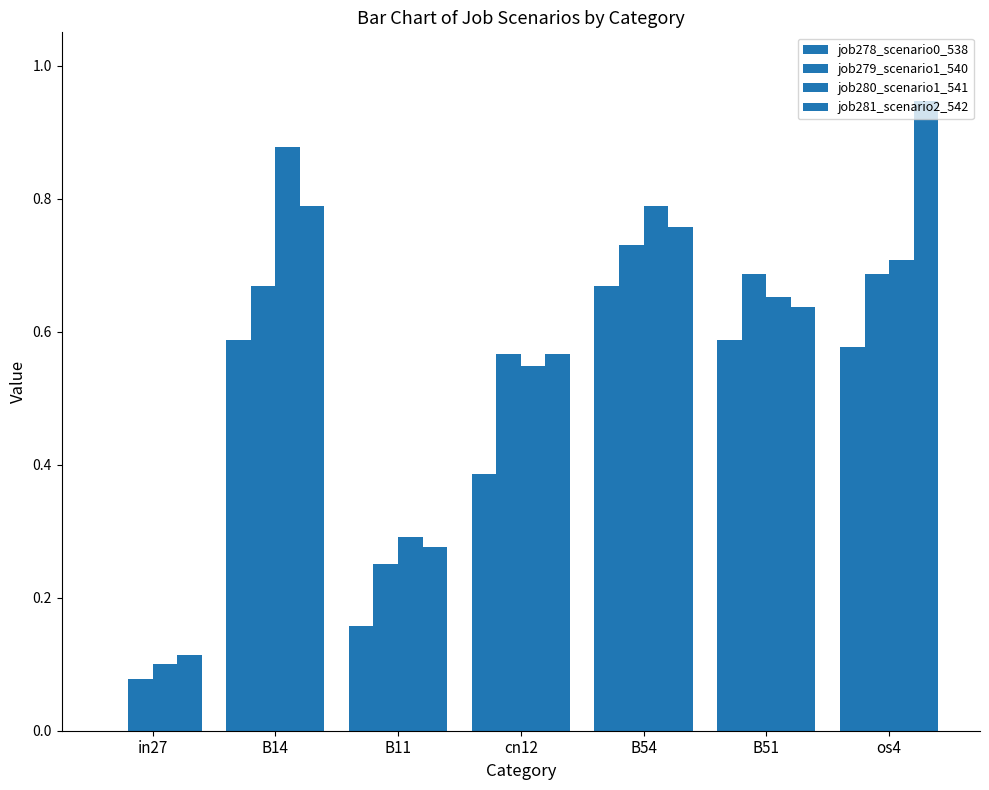

Are the bars grouped side by side (vs. stacked)?

Yes